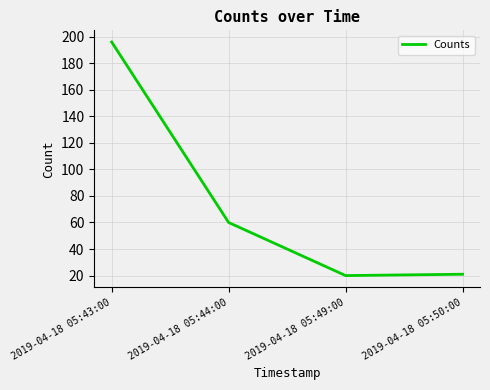

At which category does the data reach its first local valley?

2019-04-18 05:49:00